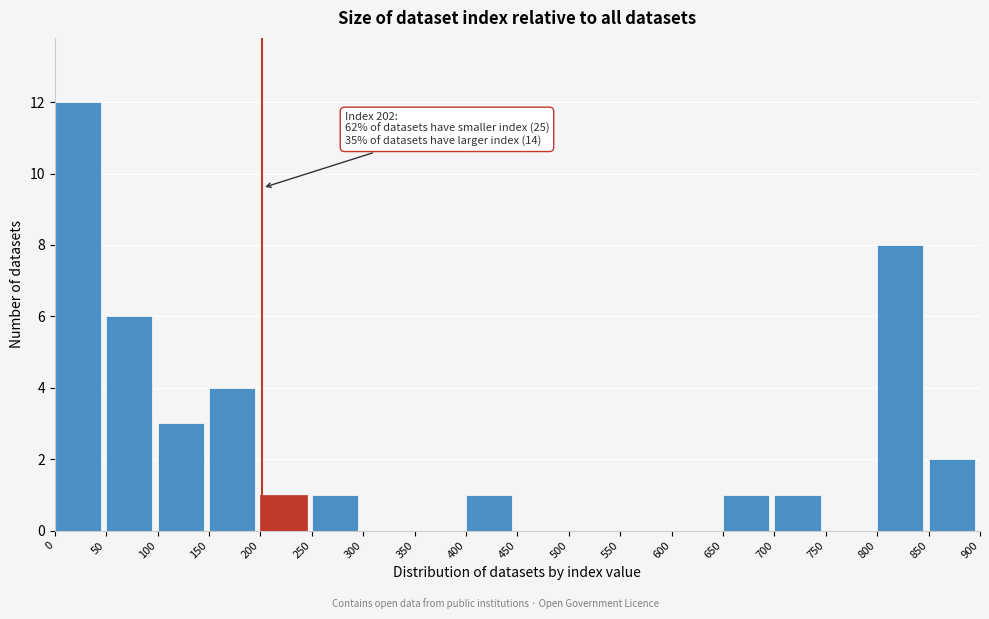

Which range on the x-axis has the tallest bar?

0 to 50